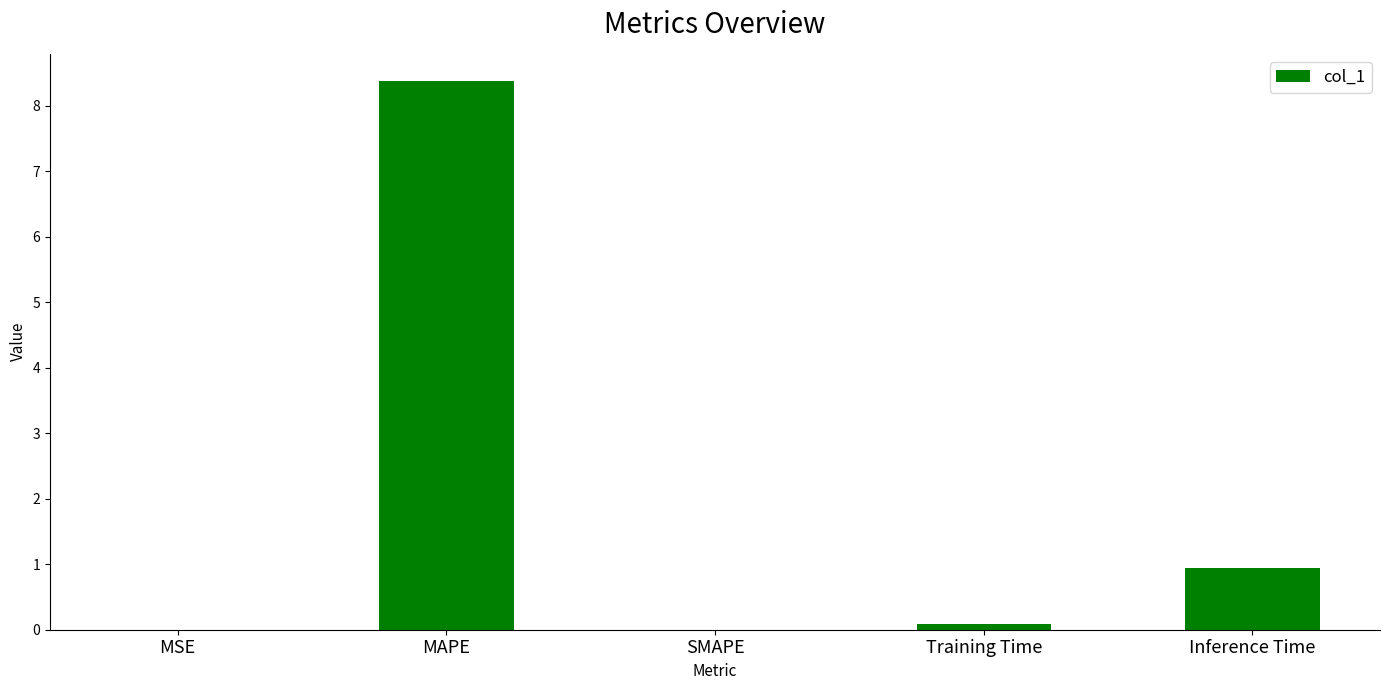

Which label corresponds to the largest value in the chart?

MAPE